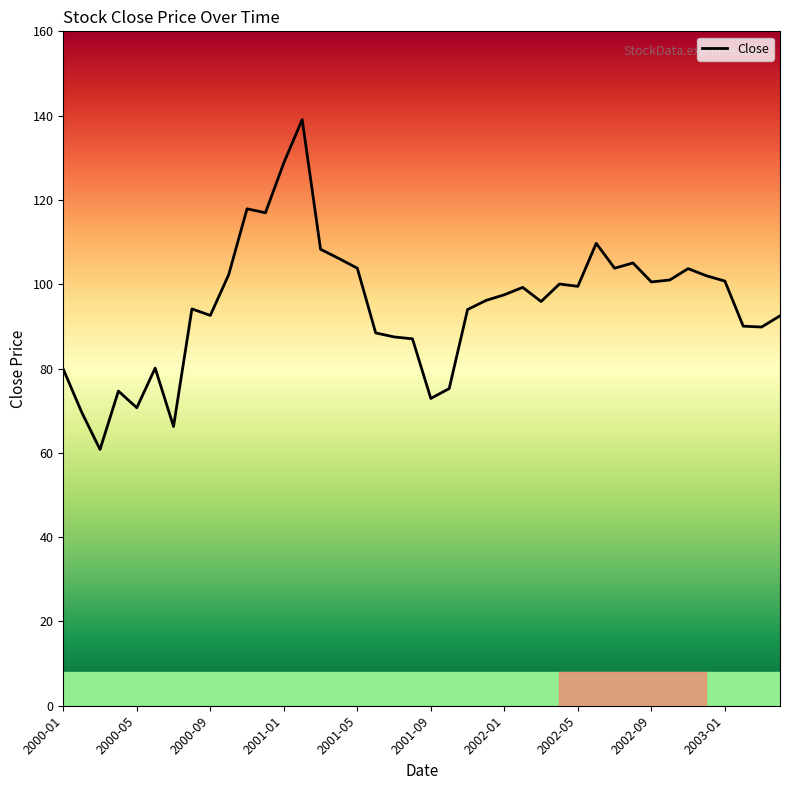

What is the maximum value shown in the chart?

139.1